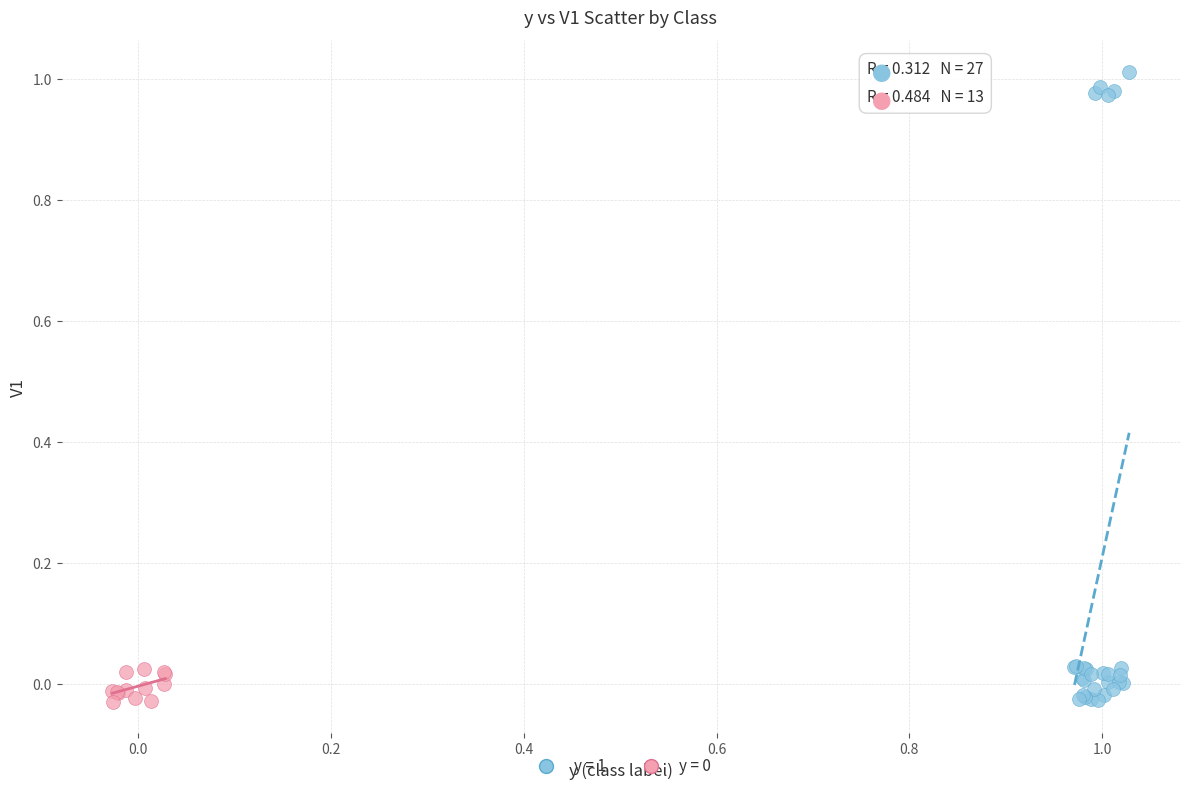

Which series reaches the maximum Y coordinate?

y = 1